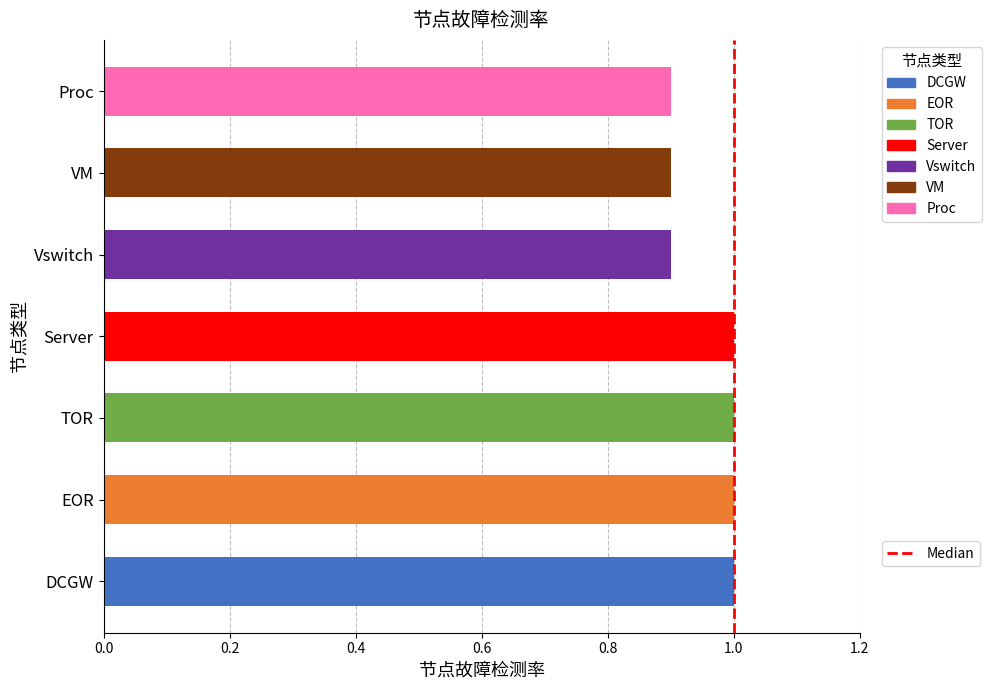

What is the sum of the values at VM and Proc?

1.8